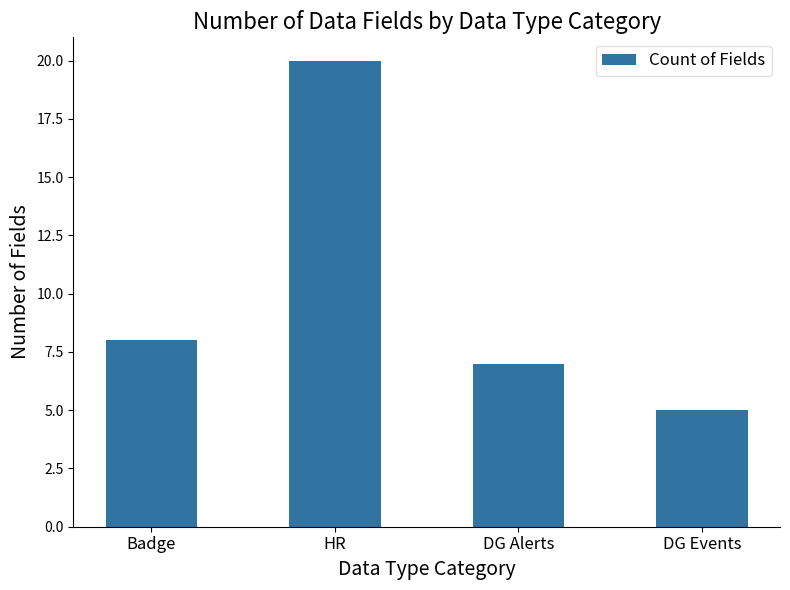

Which category has the lowest value across all series?

DG Events